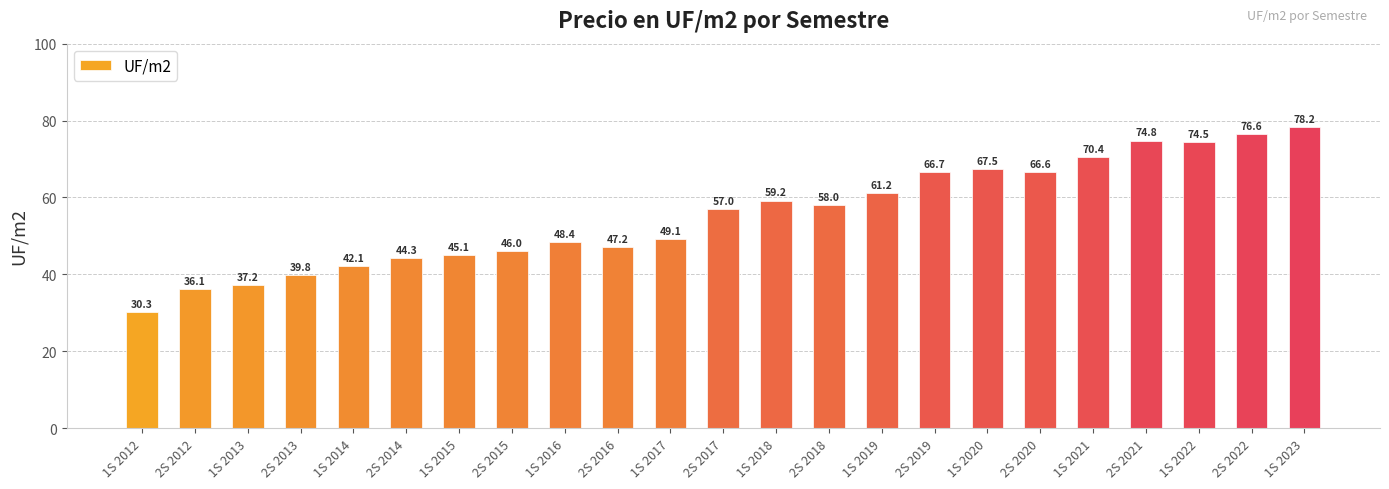

What position from the right is 1S 2014?

19